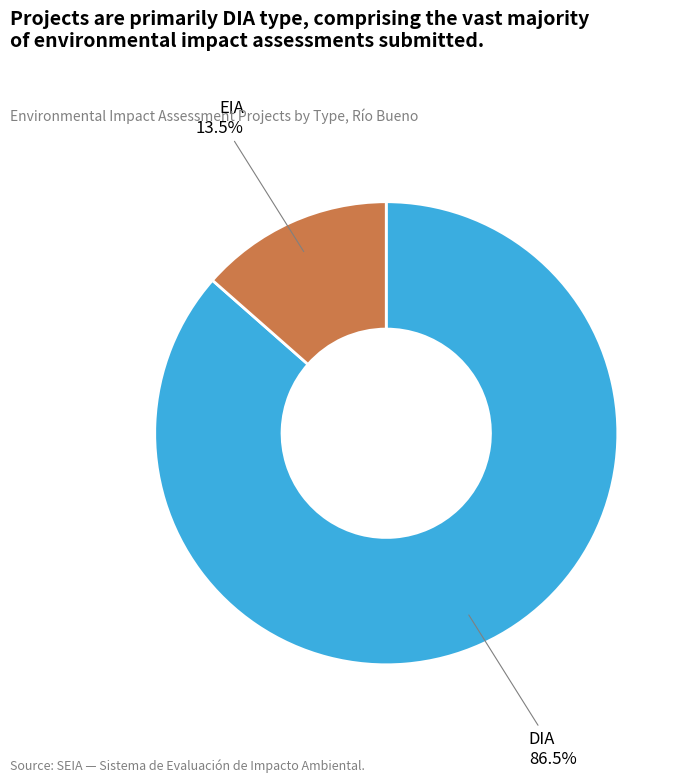

Which category has the biggest portion of the pie?

DIA